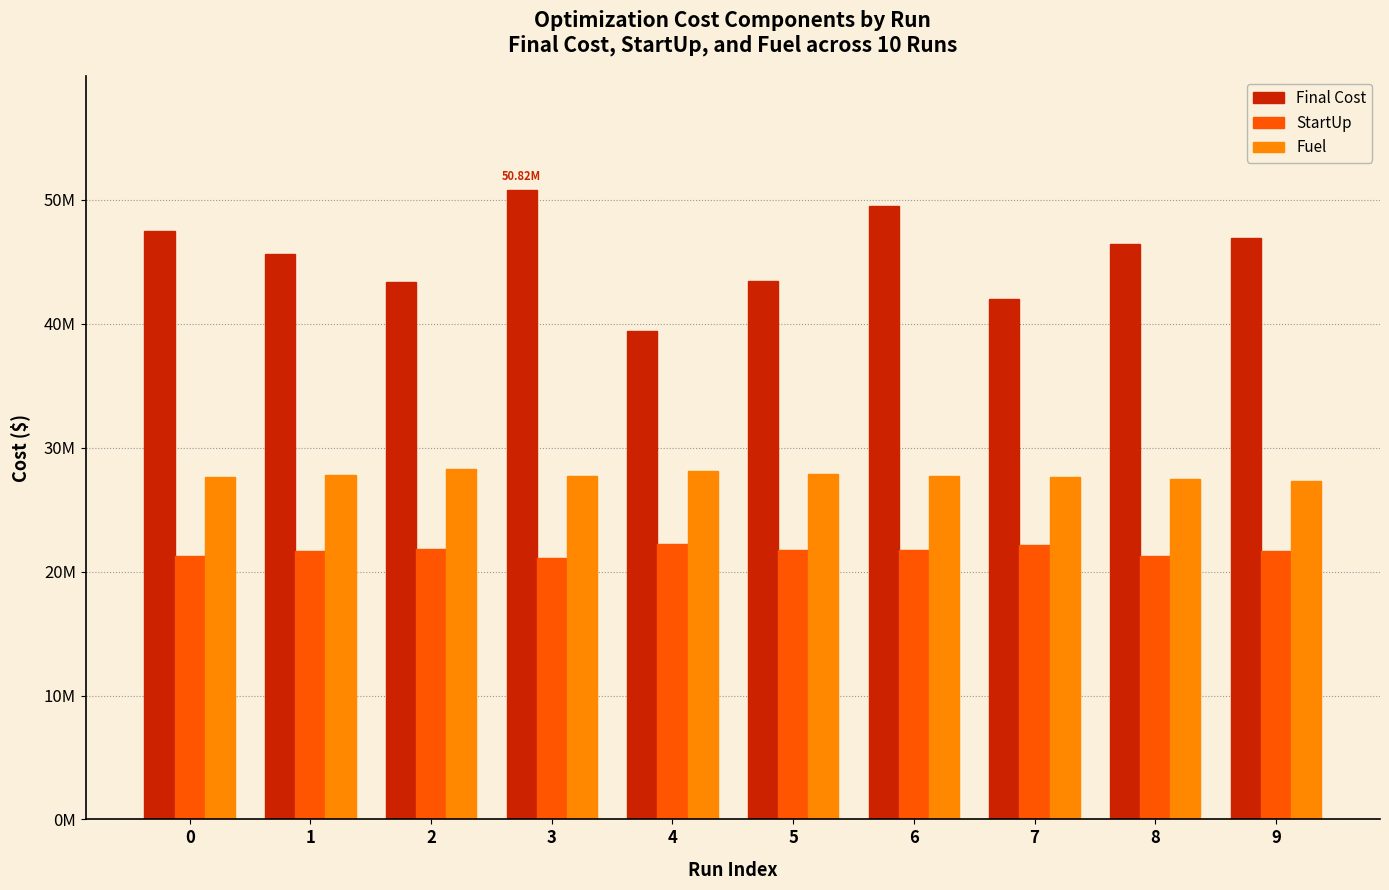

Rank the series by their maximum value, from lowest to highest.

StartUp, Fuel, Final Cost